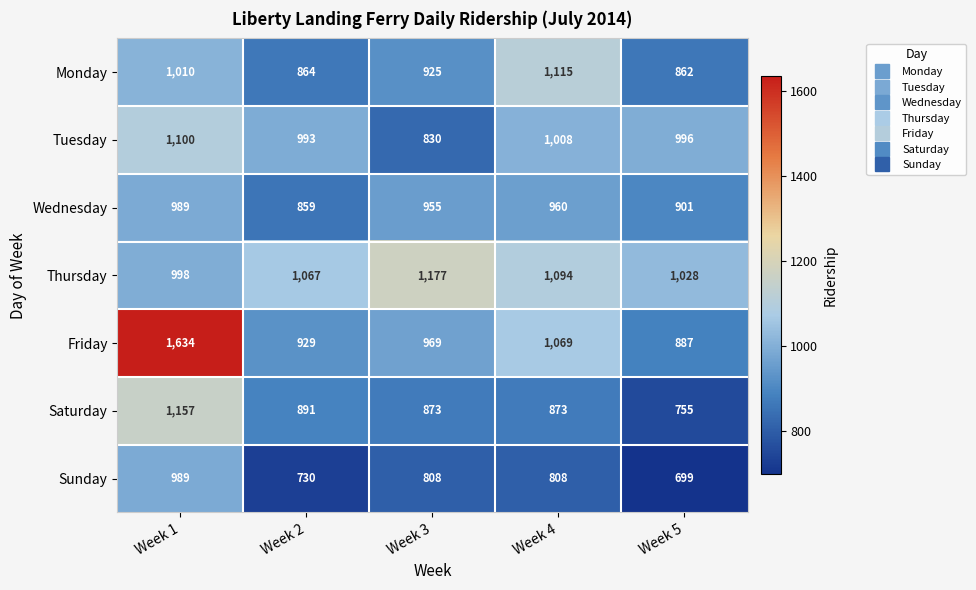

Which label corresponds to the smallest value in the chart?

Week 5